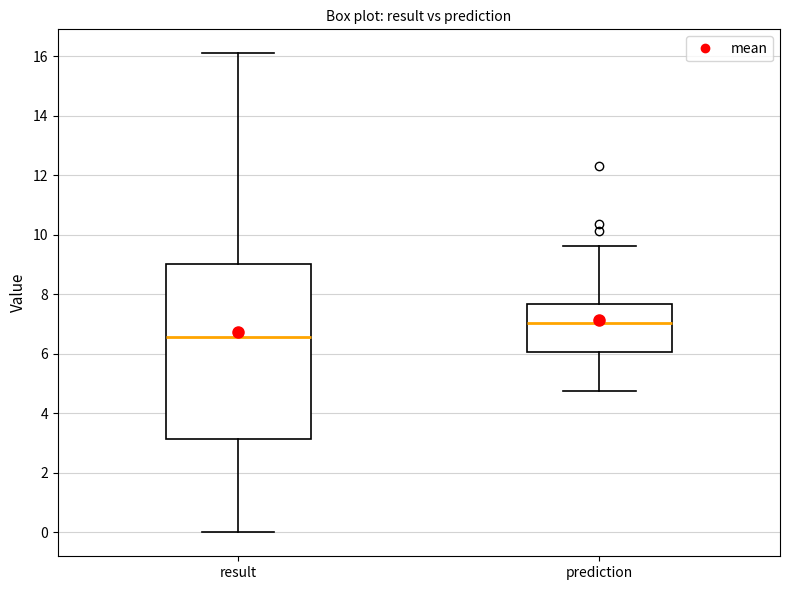

Comparing the boxes themselves (not the whiskers), which one is the tallest?

result